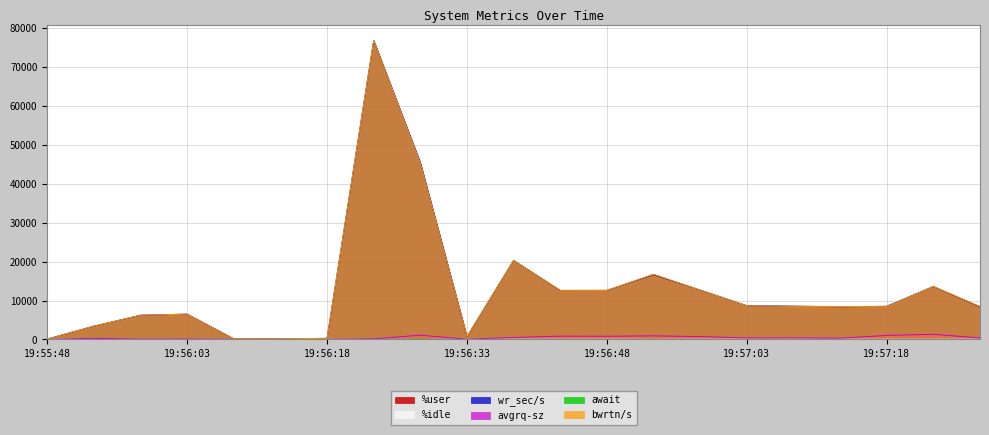

What is the difference between the highest and lowest values at 19:57:03?

8667.8